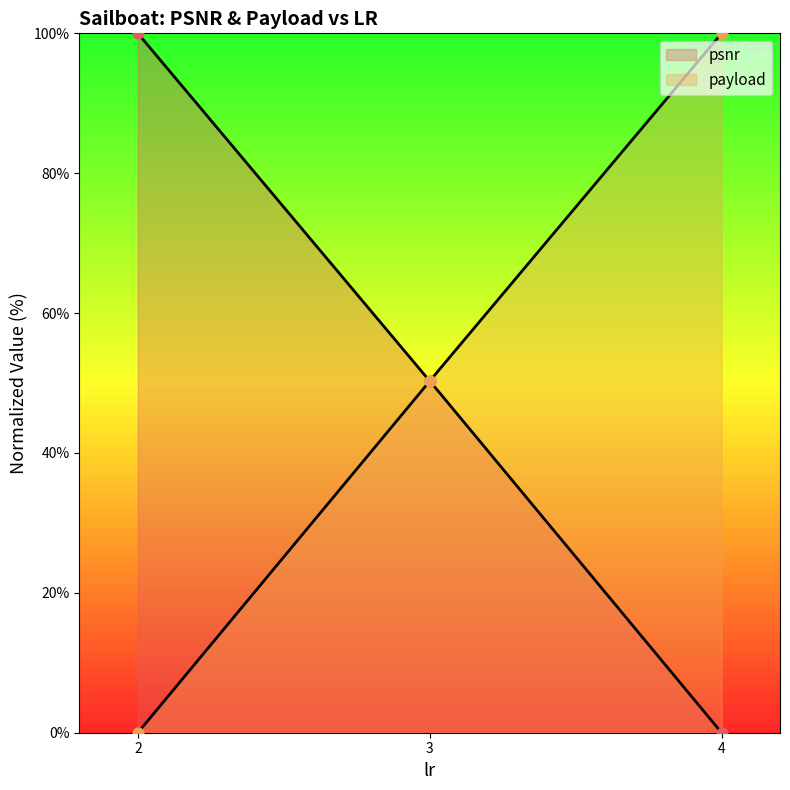

At which category is the sum across all series the highest?

3